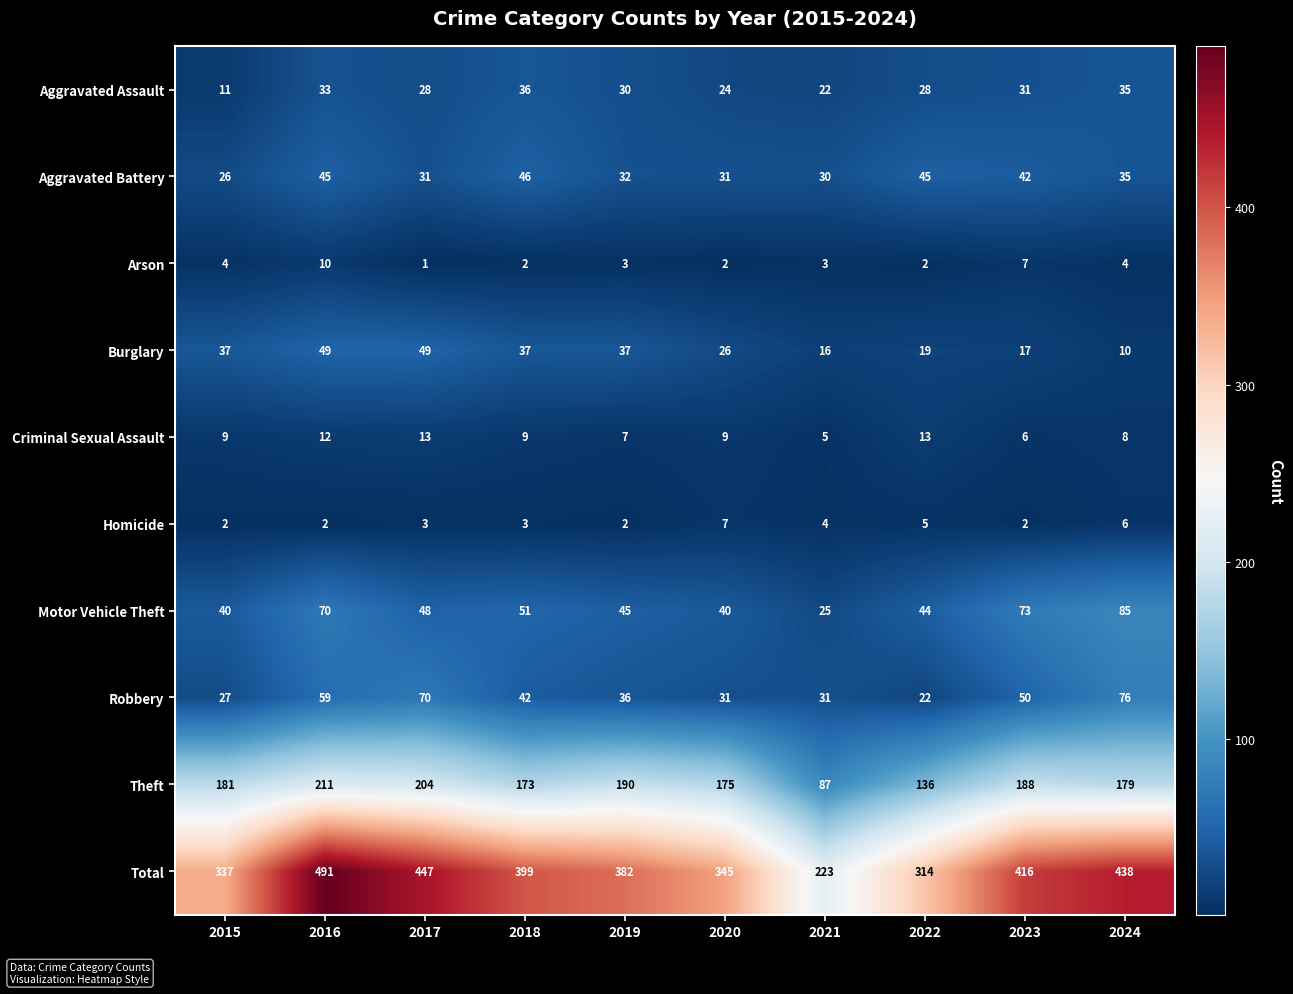

Rank the series by their maximum value, from highest to lowest.

Total, Theft, Motor Vehicle Theft, Robbery, Burglary, Aggravated Battery, Aggravated Assault, Criminal Sexual Assault, Arson, Homicide